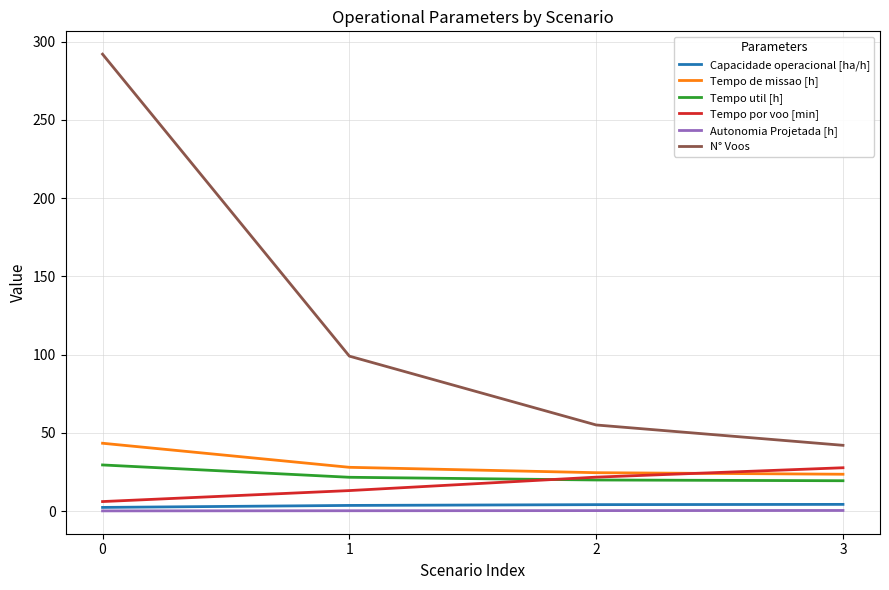

What is the maximum value for Tempo por voo [min]?

27.7